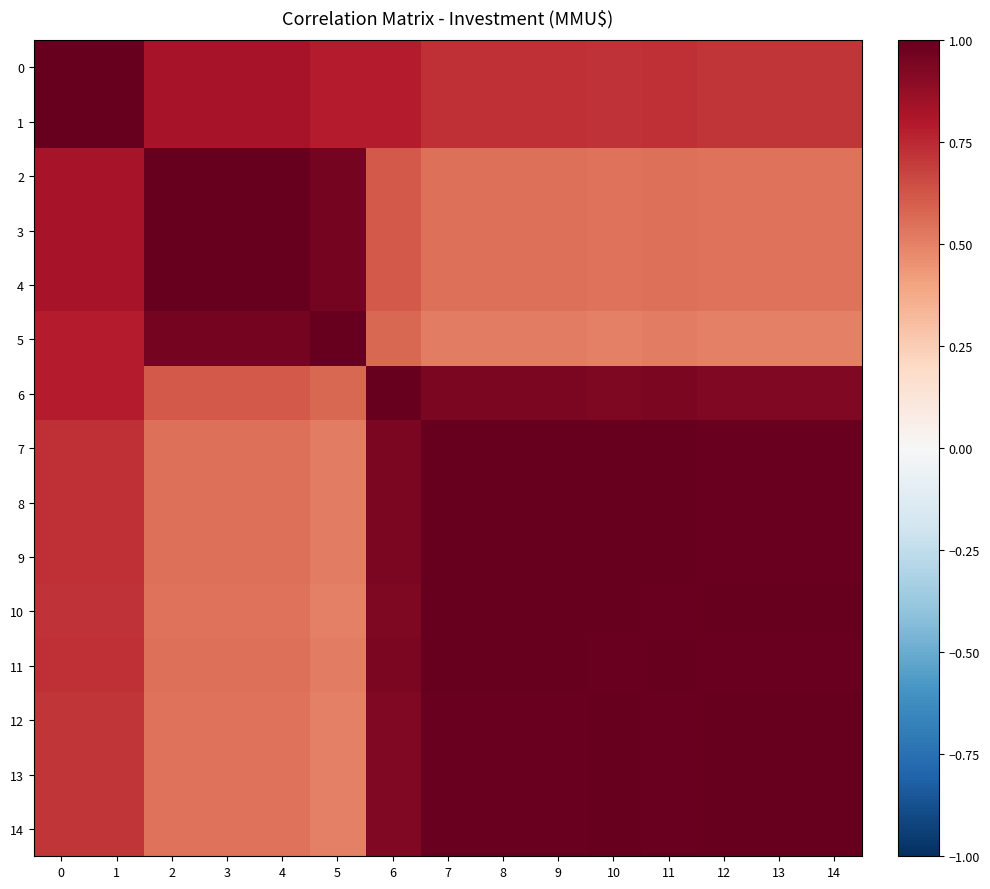

Reading left to right, extract all data points from this chart.

0: 0=1.0	1=1.0	2=0.8	3=0.8	4=0.8	5=0.8	6=0.8	7=0.7	8=0.7	9=0.7	10=0.7	11=0.7	12=0.7	13=0.7	14=0.7
1: 0=1.0	1=1.0	2=0.8	3=0.8	4=0.8	5=0.8	6=0.8	7=0.7	8=0.7	9=0.7	10=0.7	11=0.7	12=0.7	13=0.7	14=0.7
2: 0=0.8	1=0.8	2=1.0	3=1.0	4=1.0	5=1.0	6=0.6	7=0.6	8=0.6	9=0.6	10=0.5	11=0.6	12=0.5	13=0.5	14=0.5
3: 0=0.8	1=0.8	2=1.0	3=1.0	4=1.0	5=1.0	6=0.6	7=0.6	8=0.6	9=0.6	10=0.5	11=0.6	12=0.5	13=0.5	14=0.5
4: 0=0.8	1=0.8	2=1.0	3=1.0	4=1.0	5=1.0	6=0.6	7=0.6	8=0.6	9=0.6	10=0.5	11=0.6	12=0.5	13=0.5	14=0.5
5: 0=0.8	1=0.8	2=1.0	3=1.0	4=1.0	5=1.0	6=0.6	7=0.5	8=0.5	9=0.5	10=0.5	11=0.5	12=0.5	13=0.5	14=0.5
6: 0=0.8	1=0.8	2=0.6	3=0.6	4=0.6	5=0.6	6=1.0	7=0.9	8=0.9	9=0.9	10=0.9	11=0.9	12=0.9	13=0.9	14=0.9
7: 0=0.7	1=0.7	2=0.6	3=0.6	4=0.6	5=0.5	6=0.9	7=1.0	8=1.0	9=1.0	10=1.0	11=1.0	12=1.0	13=1.0	14=1.0
8: 0=0.7	1=0.7	2=0.6	3=0.6	4=0.6	5=0.5	6=0.9	7=1.0	8=1.0	9=1.0	10=1.0	11=1.0	12=1.0	13=1.0	14=1.0
9: 0=0.7	1=0.7	2=0.6	3=0.6	4=0.6	5=0.5	6=0.9	7=1.0	8=1.0	9=1.0	10=1.0	11=1.0	12=1.0	13=1.0	14=1.0
10: 0=0.7	1=0.7	2=0.5	3=0.5	4=0.5	5=0.5	6=0.9	7=1.0	8=1.0	9=1.0	10=1.0	11=1.0	12=1.0	13=1.0	14=1.0
11: 0=0.7	1=0.7	2=0.6	3=0.6	4=0.6	5=0.5	6=0.9	7=1.0	8=1.0	9=1.0	10=1.0	11=1.0	12=1.0	13=1.0	14=1.0
12: 0=0.7	1=0.7	2=0.5	3=0.5	4=0.5	5=0.5	6=0.9	7=1.0	8=1.0	9=1.0	10=1.0	11=1.0	12=1.0	13=1.0	14=1.0
13: 0=0.7	1=0.7	2=0.5	3=0.5	4=0.5	5=0.5	6=0.9	7=1.0	8=1.0	9=1.0	10=1.0	11=1.0	12=1.0	13=1.0	14=1.0
14: 0=0.7	1=0.7	2=0.5	3=0.5	4=0.5	5=0.5	6=0.9	7=1.0	8=1.0	9=1.0	10=1.0	11=1.0	12=1.0	13=1.0	14=1.0